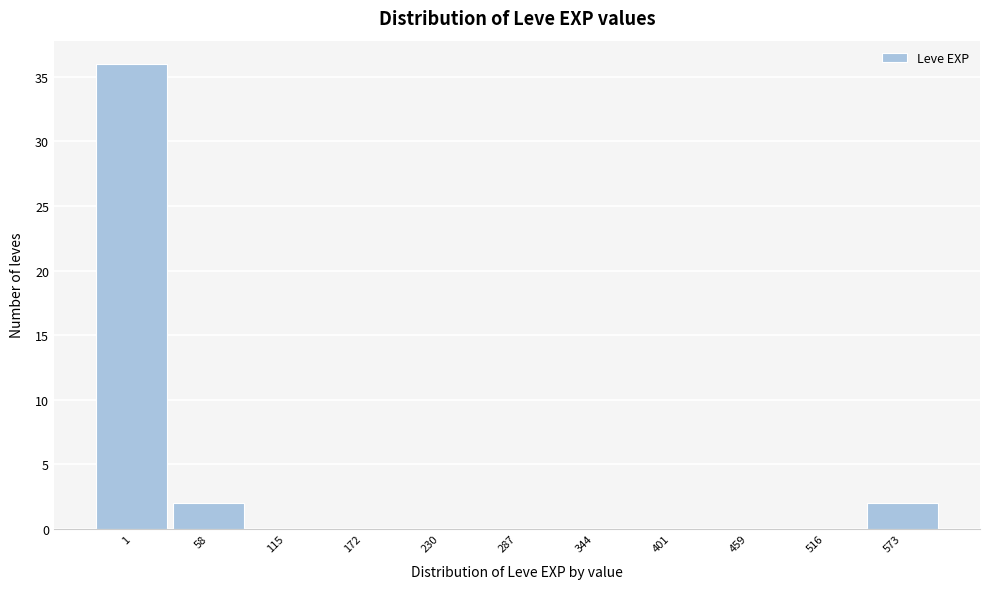

Reading right to left, transcribe all the data shown in this chart.

573=2	516=0	459=0	401=0	344=0	287=0	230=0	172=0	115=0	58=2	1=36